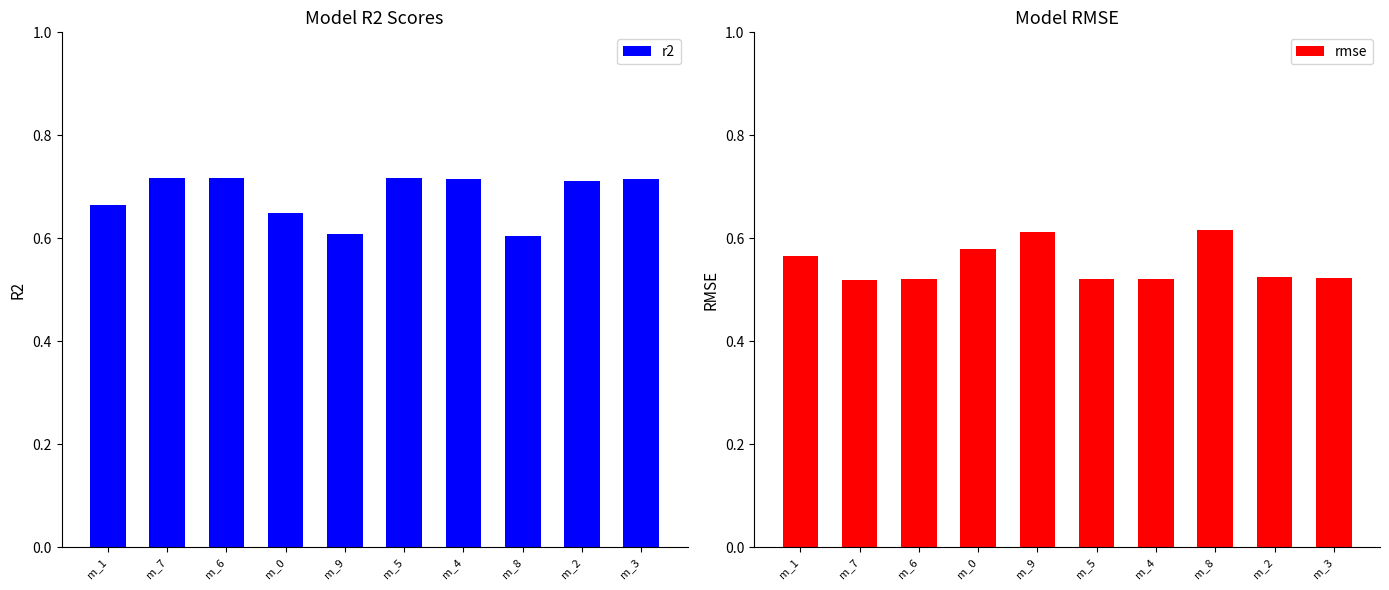

Rank the categories by rmse value from lowest to highest.

m_7, m_6, m_5, m_4, m_3, m_2, m_1, m_0, m_9, m_8